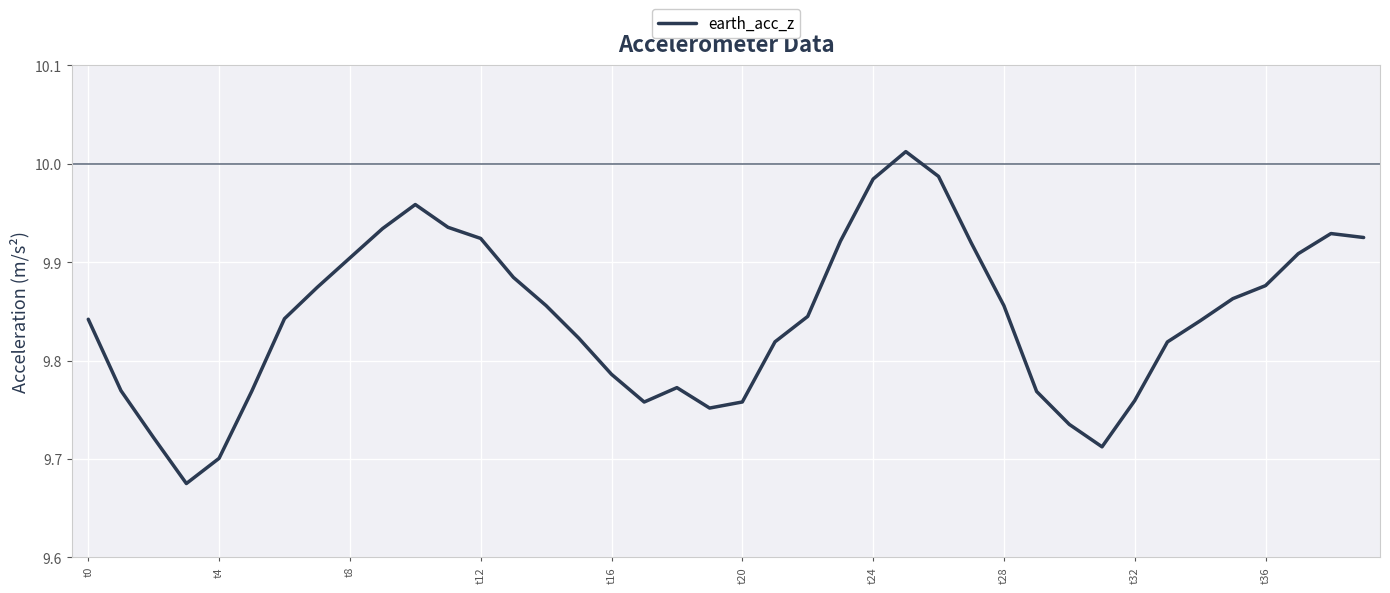

What is the difference between the maximum and minimum values?

0.3